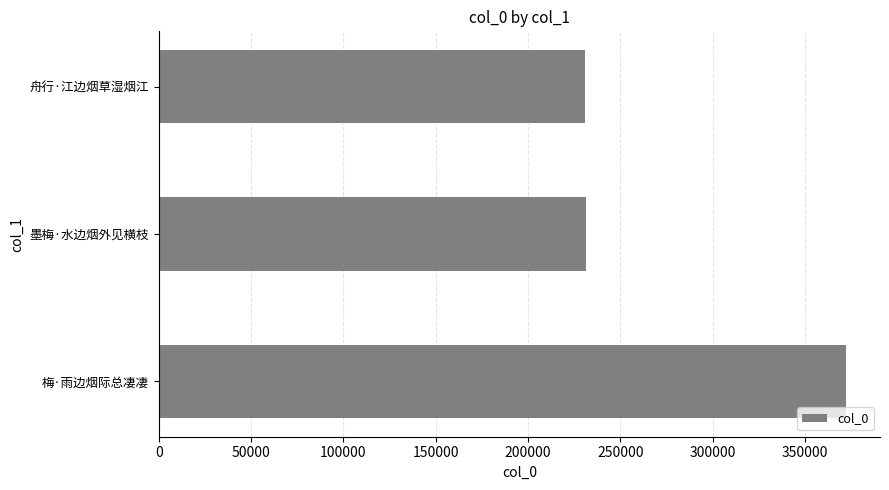

Does the chart contain any negative values?

No